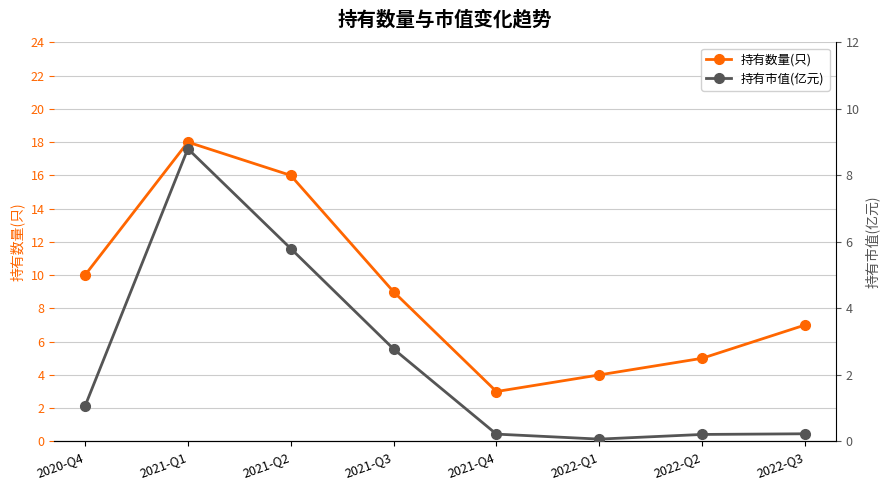

What are all the series names shown in the legend?

持有数量(只), 持有市值(亿元)